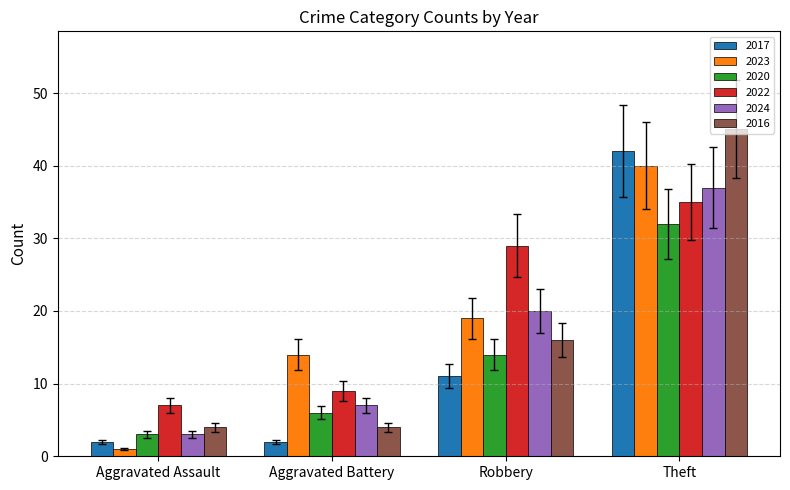

At which category does the chart reach its minimum across all series?

Aggravated Assault